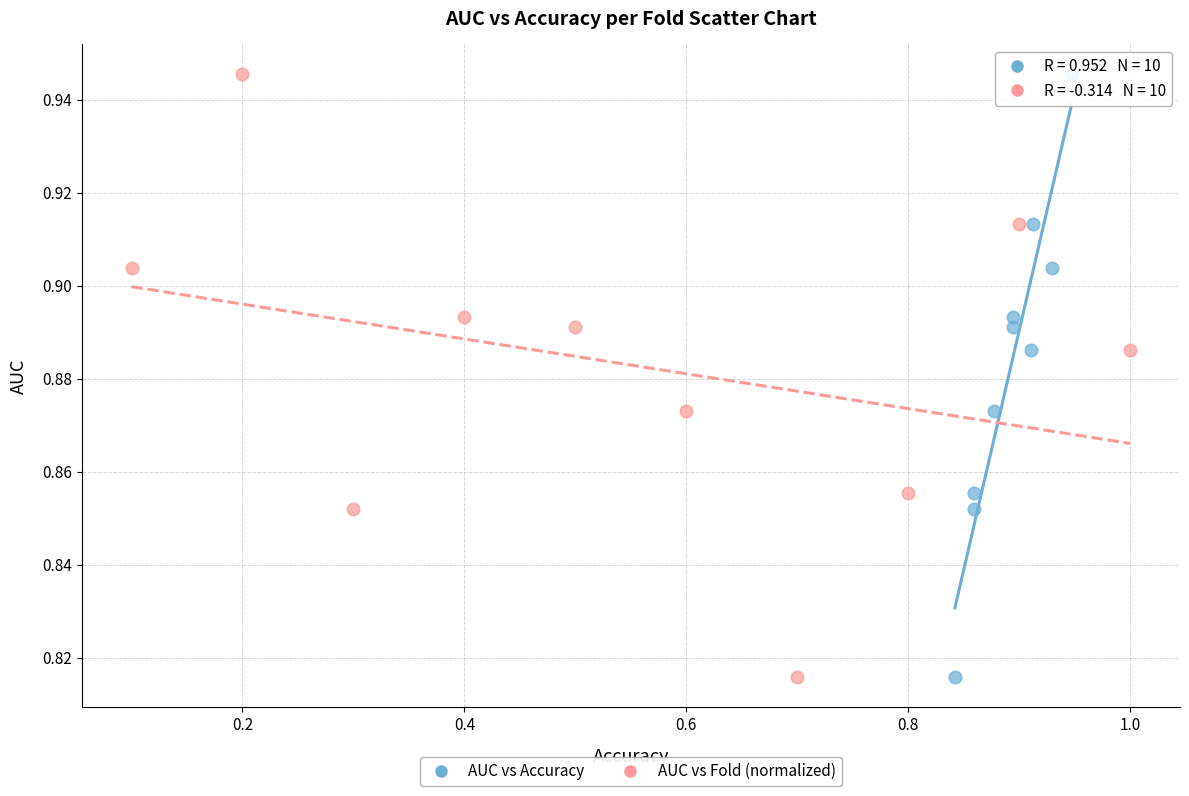

What are all the series names shown in the legend?

AUC vs Accuracy, AUC vs Fold (normalized)